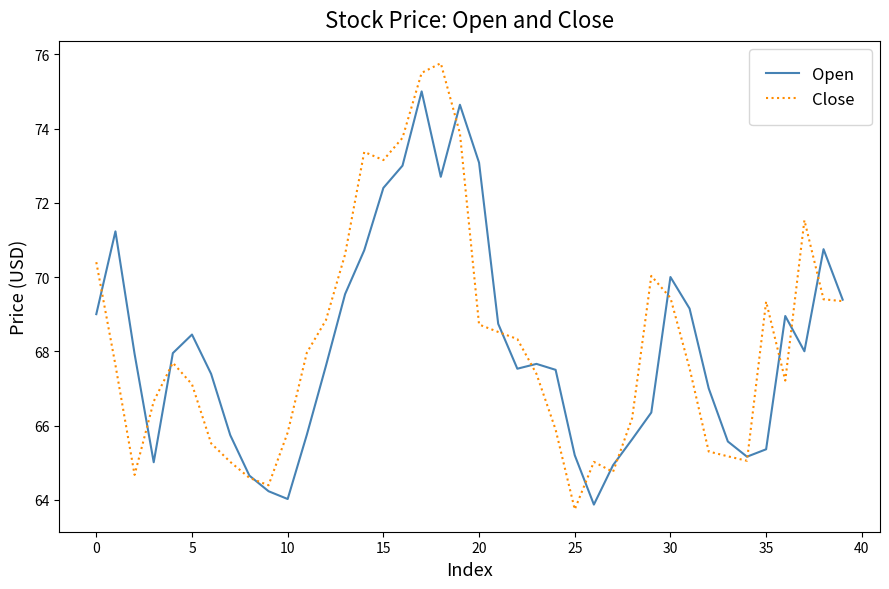

List the series in order of their peak value, highest first.

Close, Open